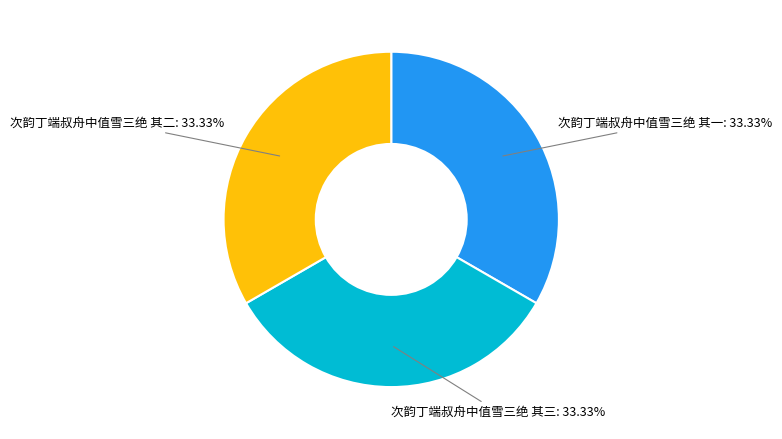

Does 次韵丁端叔舟中值雪三绝 其二 account for over 50% of the chart?

No